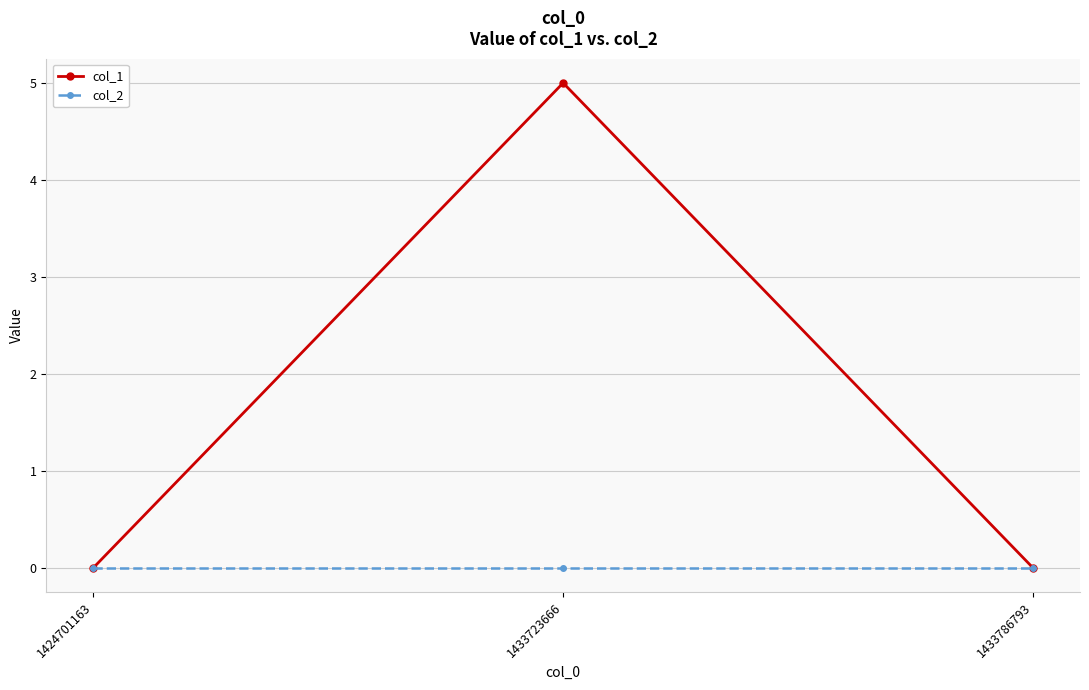

What is the spread (max minus min) of values at 1433723666?

5